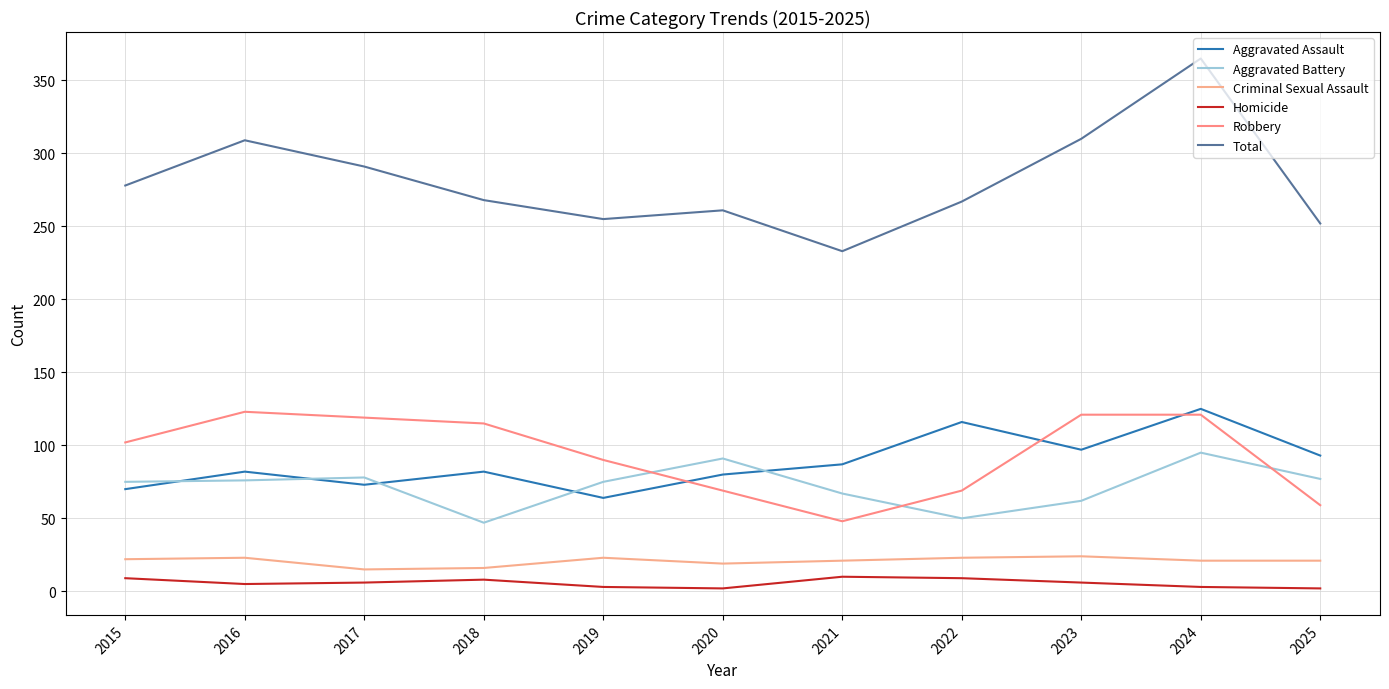

What is the difference between the second highest and second lowest values in the Criminal Sexual Assault series?

7